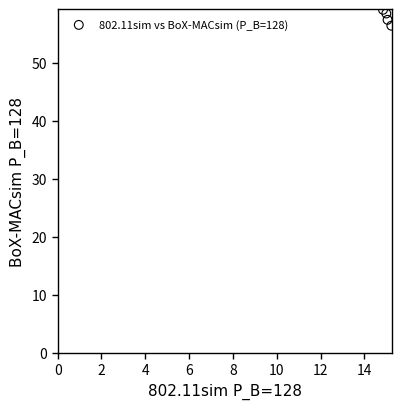

What is the range of X values (max minus min)?

0.4